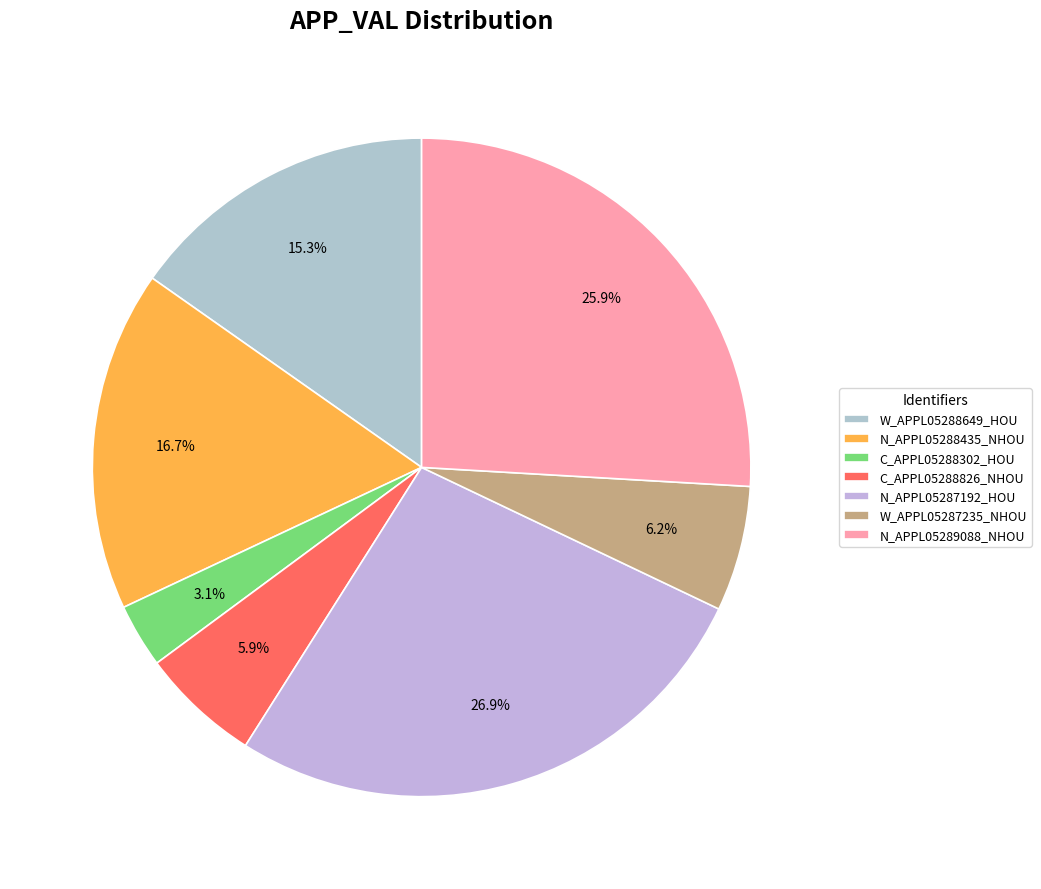

To the nearest percent, what is the difference between the largest and smallest slice percentages?

24%